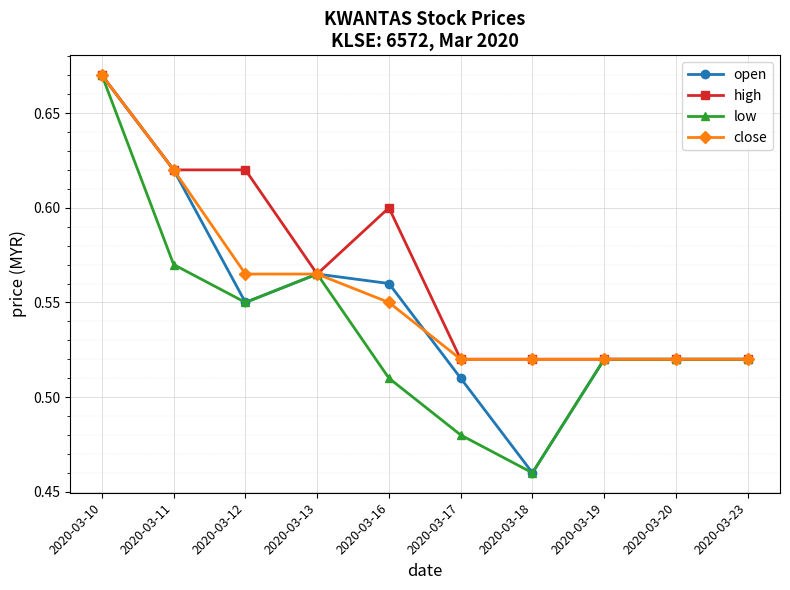

Where is open nearest to the value 0?

2020-03-18